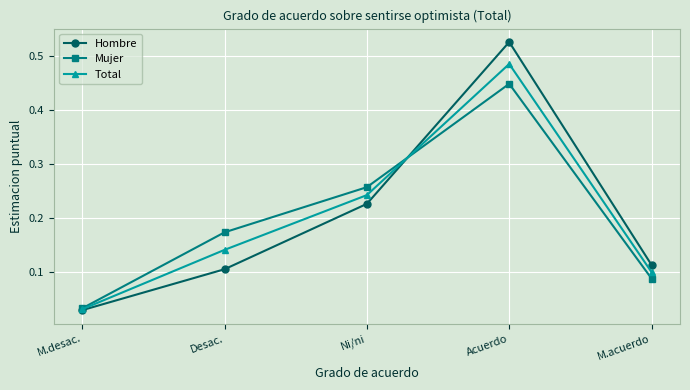

What position from the right is M.desac.?

5